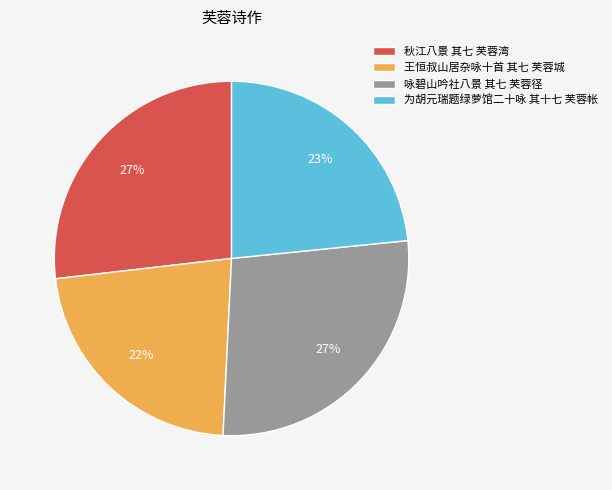

To the nearest percent, what portion does 秋江八景 其七 芙蓉湾 represent?

27%